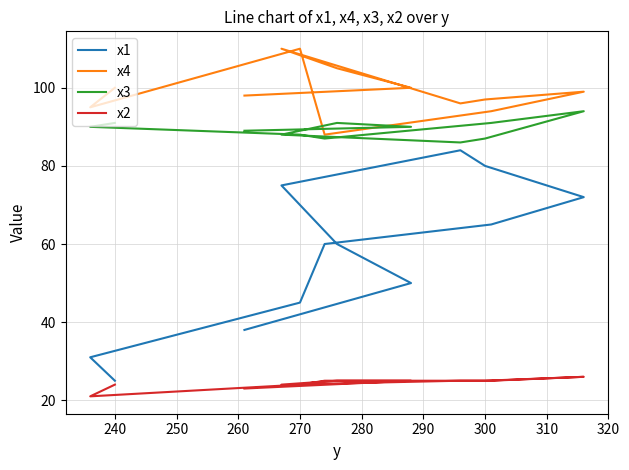

Is the value of x2 at 300 greater than the value of x4 at 280?

No